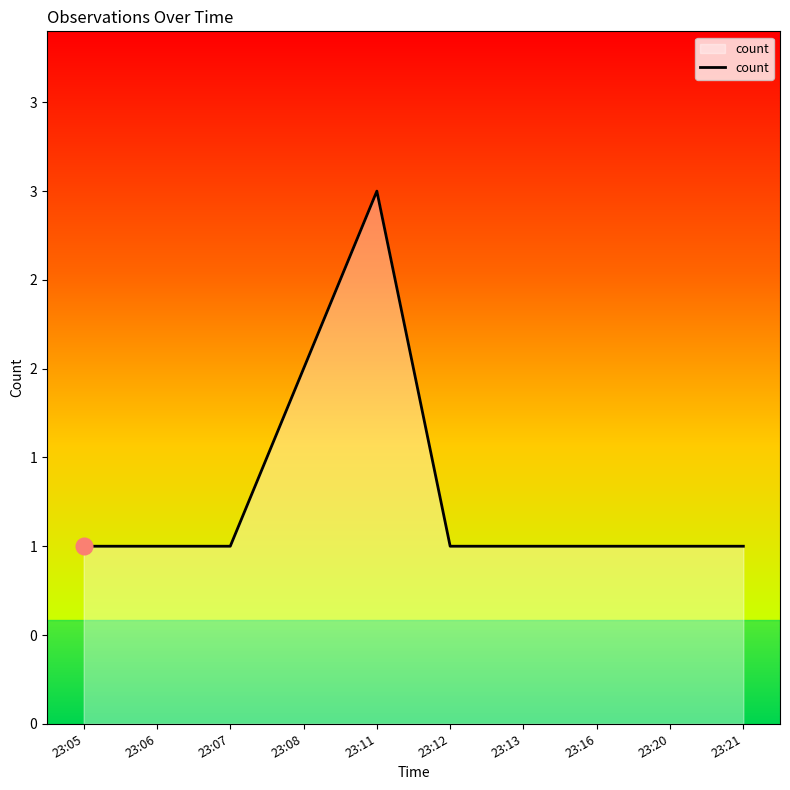

Between 23:11 and 23:13, which is larger?

23:11